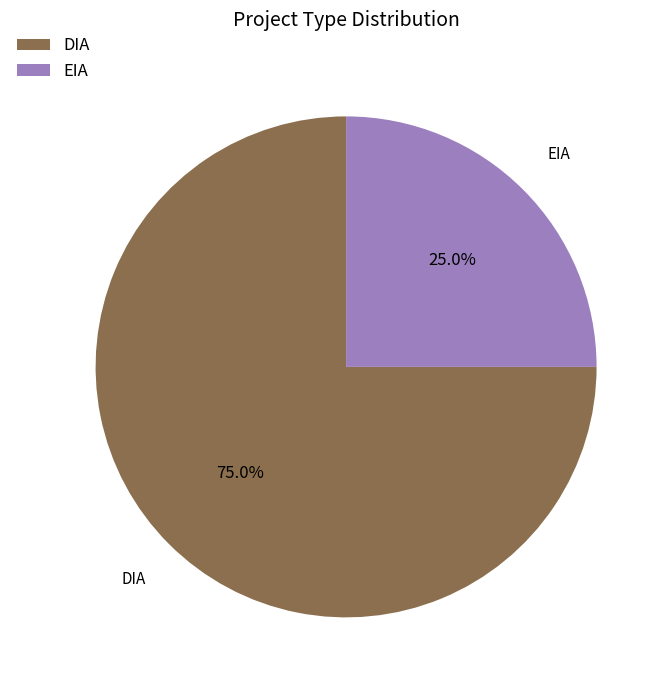

Is it true that EIA is 31% of the pie?

False